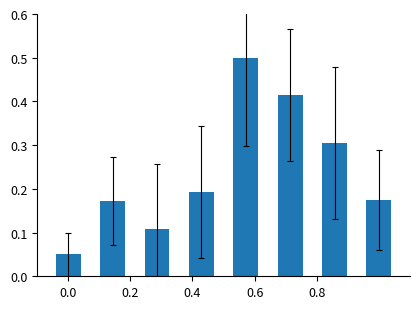

What is the greatest value displayed?

0.5